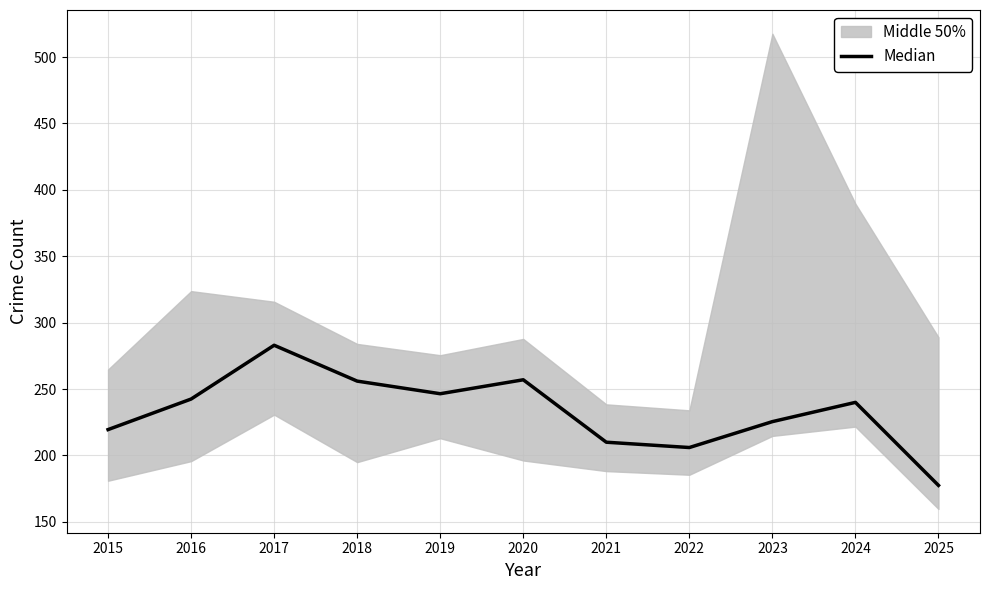

What is the approximate value at 2016?

242.5